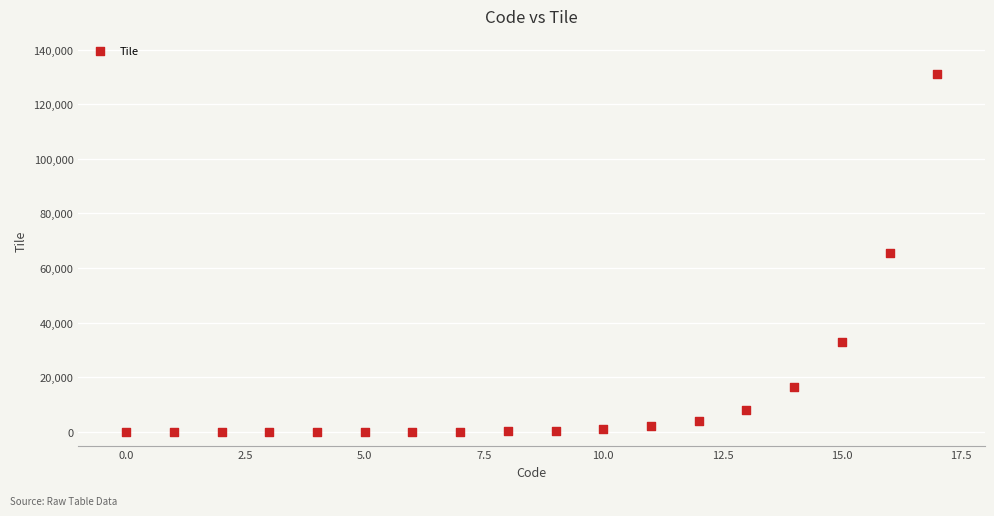

What is the range of Y values (max minus min)?

131072